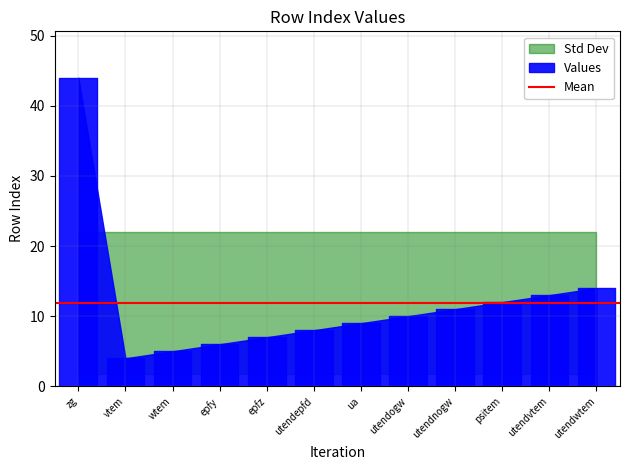

Where does the data first go above 10?

zg